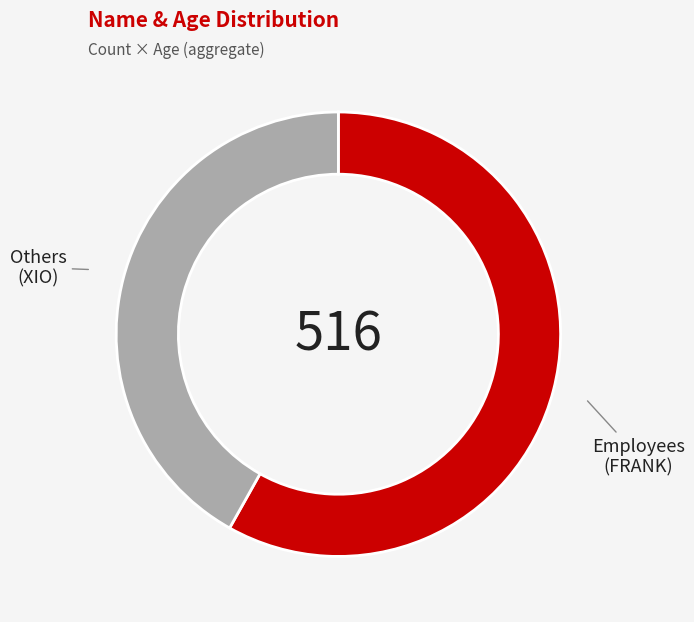

Is there a majority slice in this chart?

Yes